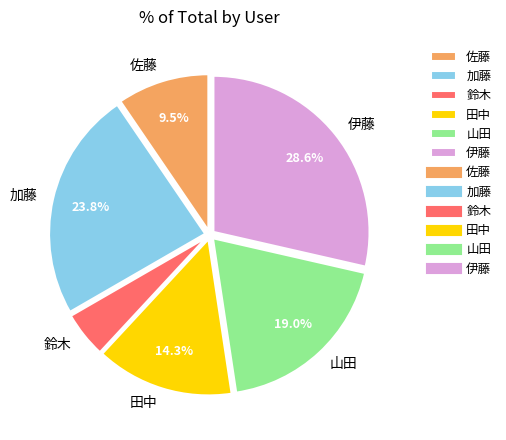

Do 山田 and 田中 together represent more than half of the pie?

No